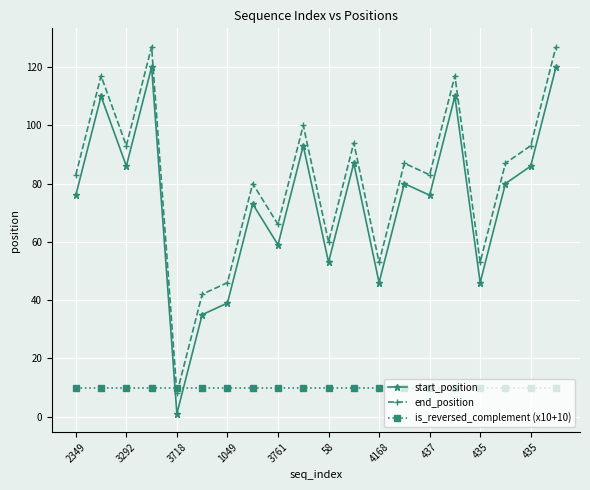

What is the greatest value displayed?

127